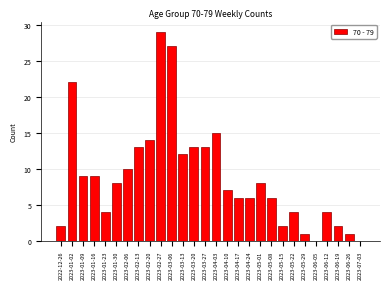

Reading right to left, what are all the values shown in this chart?

2023-07-03=0	2023-06-26=1	2023-06-19=2	2023-06-12=4	2023-06-05=0	2023-05-29=1	2023-05-22=4	2023-05-15=2	2023-05-08=6	2023-05-01=8	2023-04-24=6	2023-04-17=6	2023-04-10=7	2023-04-03=15	2023-03-27=13	2023-03-20=13	2023-03-13=12	2023-03-06=27	2023-02-27=29	2023-02-20=14	2023-02-13=13	2023-02-06=10	2023-01-30=8	2023-01-23=4	2023-01-16=9	2023-01-09=9	2023-01-02=22	2022-12-26=2